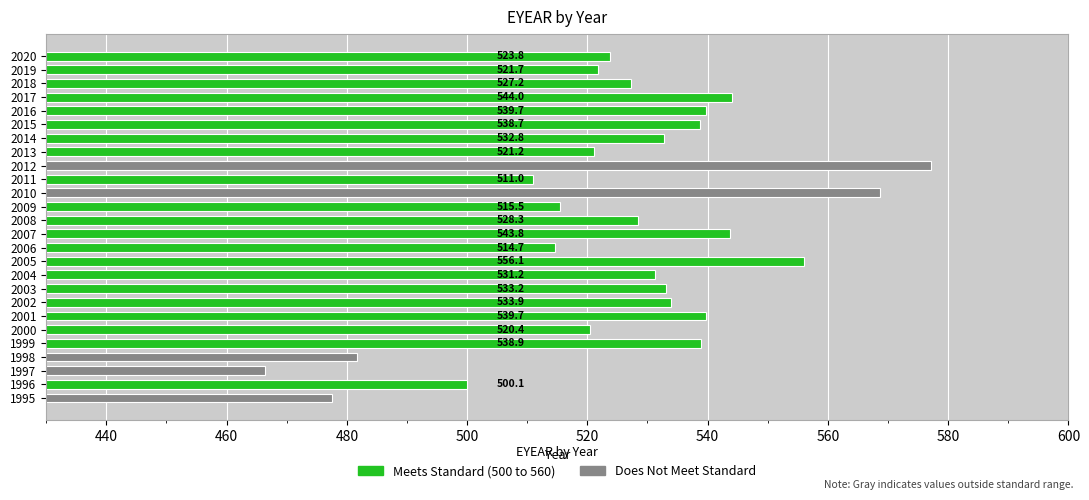

What is the difference between the maximum and second lowest values?

99.7